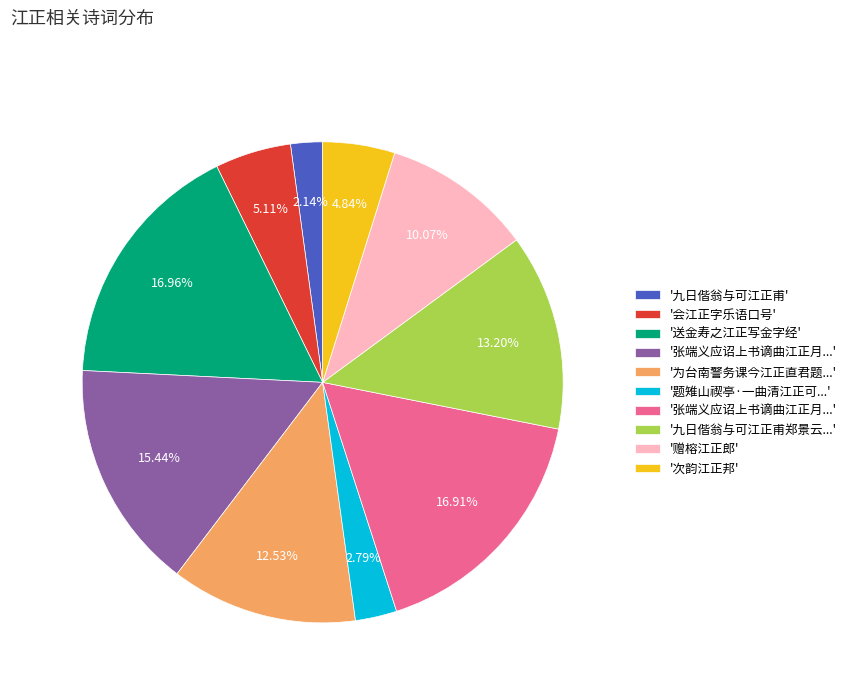

Is there any slice that represents more than half of the pie?

No